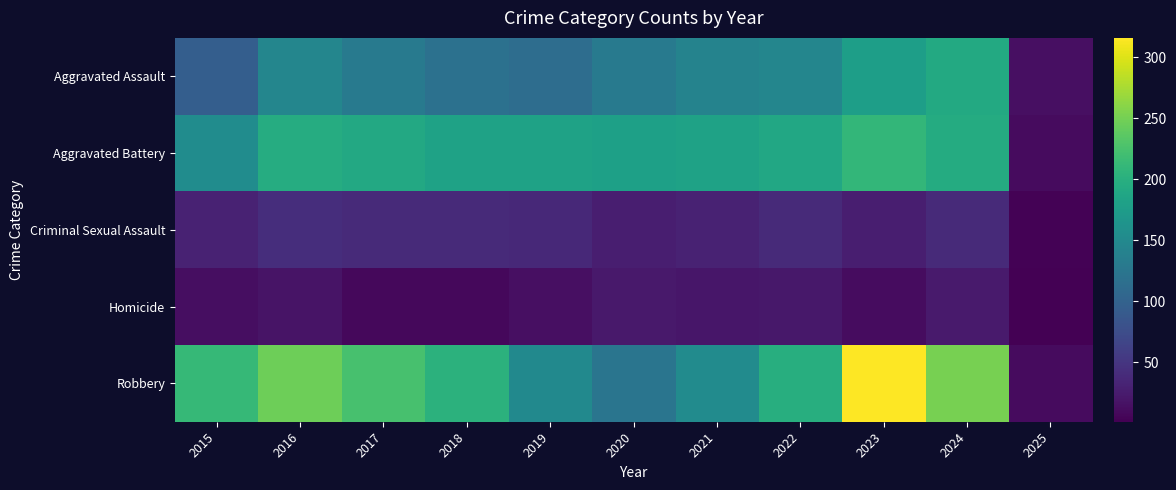

Rank the series by their maximum value, from lowest to highest.

Homicide, Criminal Sexual Assault, Aggravated Assault, Aggravated Battery, Robbery